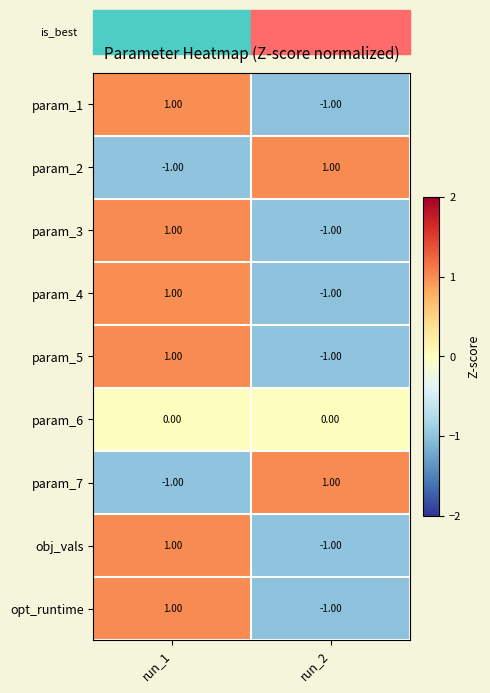

At how many categories does at least one series exceed 0?

2